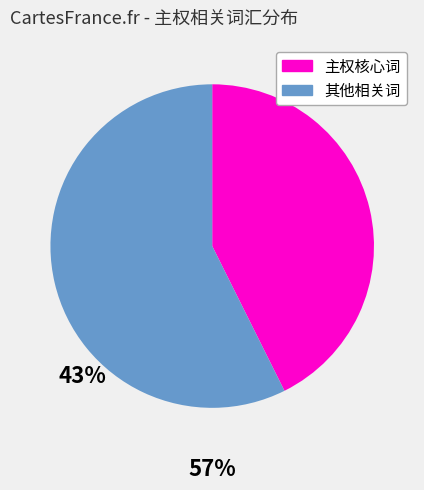

Is the sum of 主权核心词 and 其他相关词 greater than half?

Yes